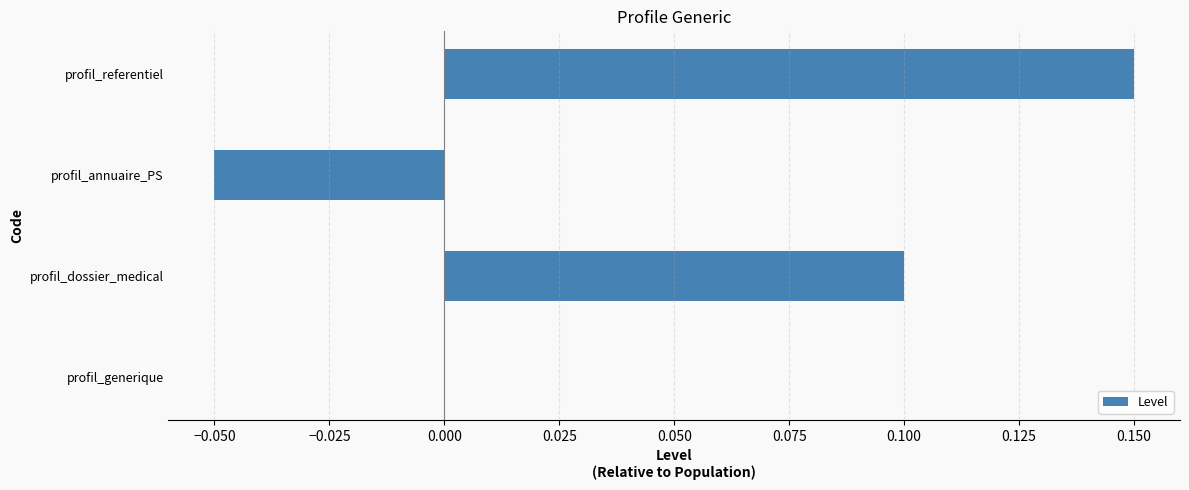

The value at profil_referentiel is 0.3. True or false?

False